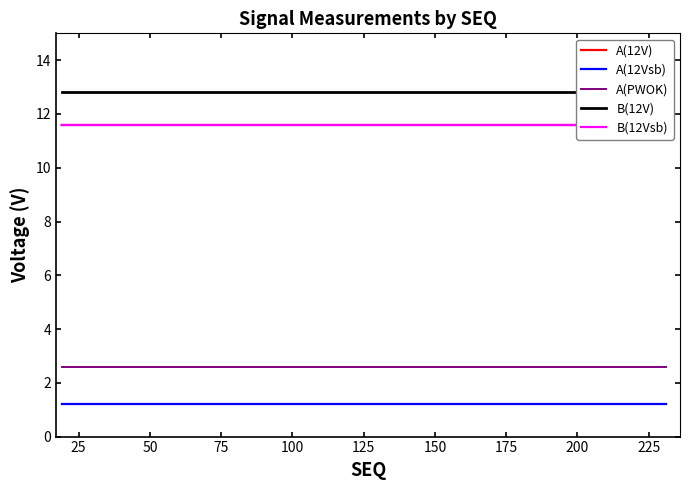

Which series has the largest total across all categories?

B(12V)